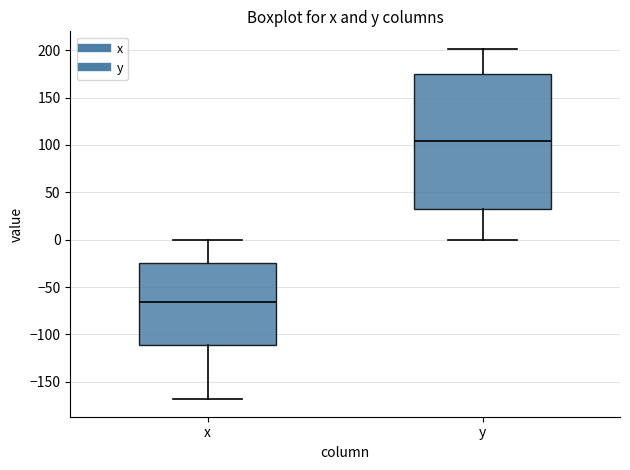

Which box has the highest median line?

y